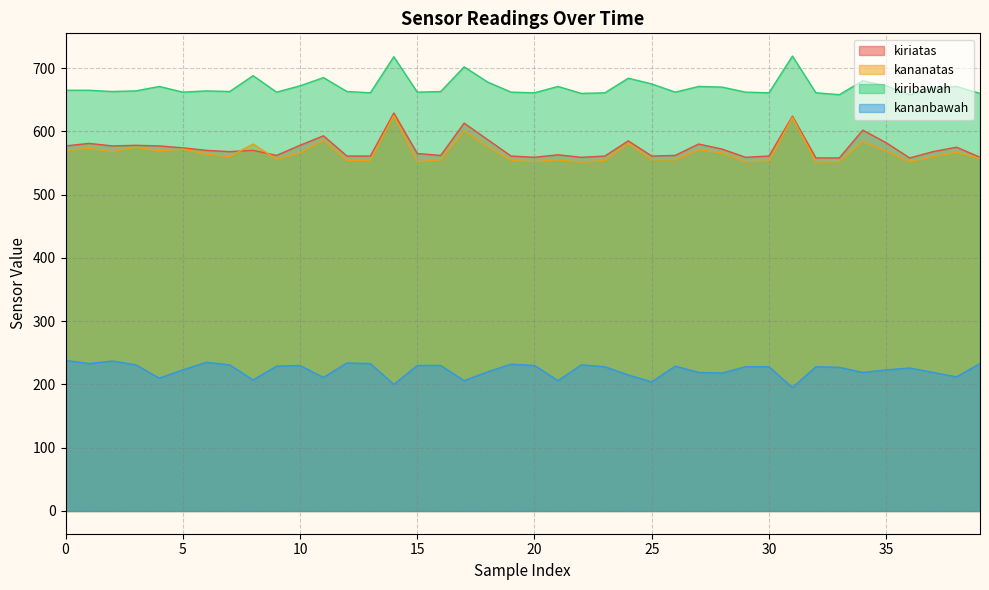

Reading left to right, what are all the values shown in this chart?

kiriatas: 577	581	577	578	577	574	570	568	570	562	578	593	561	561	629	565	562	613	587	561	559	563	559	561	585	561	562	580	572	559	561	624	558	558	602	582	558	568	575	559
kananatas: 570	573	568	575	569	572	564	560	580	556	566	586	554	554	625	552	555	601	576	554	552	555	551	554	581	555	555	571	566	552	553	622	552	552	584	569	552	560	567	557
kiribawah: 665	665	663	664	671	662	664	663	688	662	672	685	663	661	718	662	663	702	678	662	661	671	660	661	684	675	662	671	670	662	661	719	661	658	680	672	658	668	671	660
kananbawah: 238	233	237	231	210	223	235	231	207	229	230	211	234	233	200	230	230	206	220	232	230	206	231	228	215	204	229	219	218	228	228	195	228	227	219	223	226	219	212	233